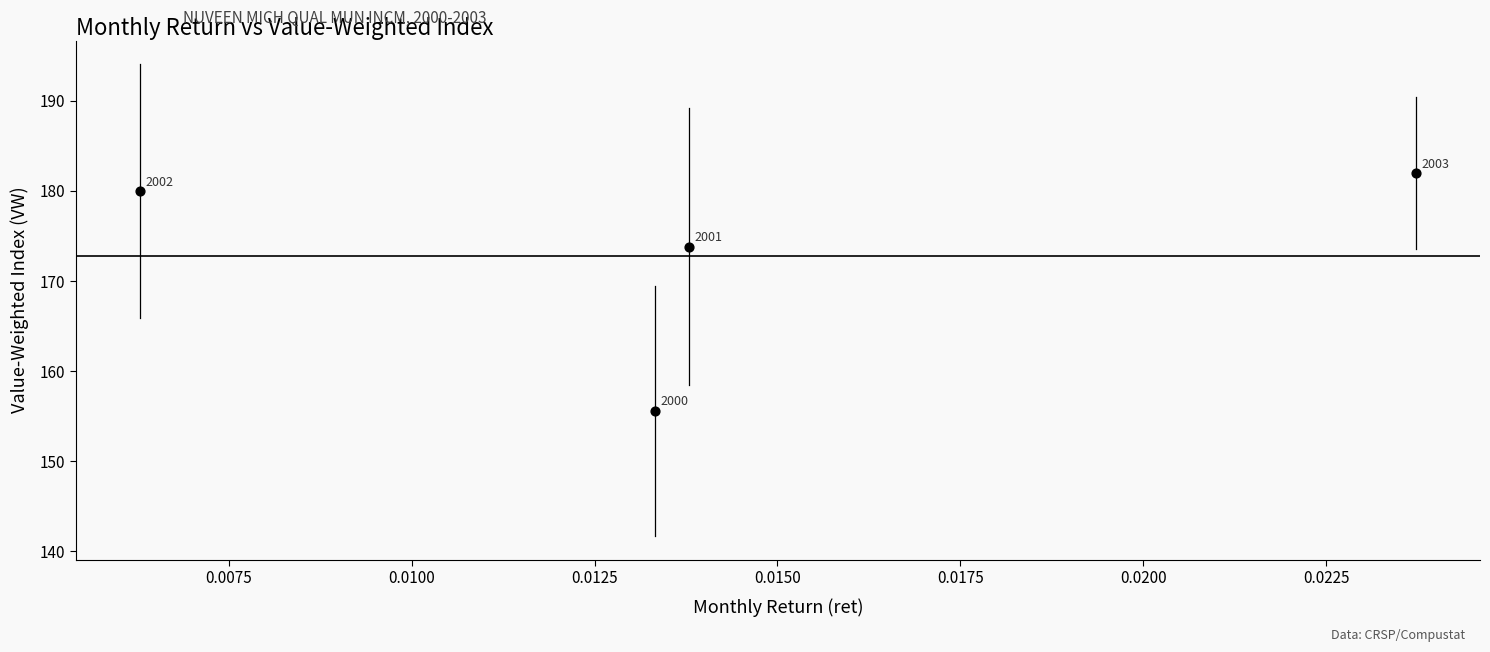

What Y value in the scatter plot is closest to 168?

173.8